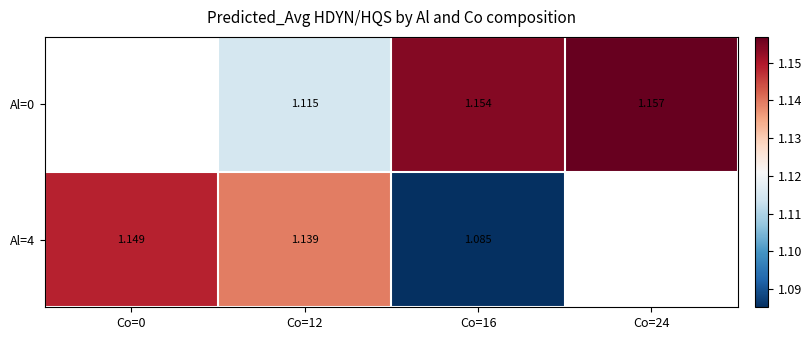

Which category has the lowest value across all series?

Co=16